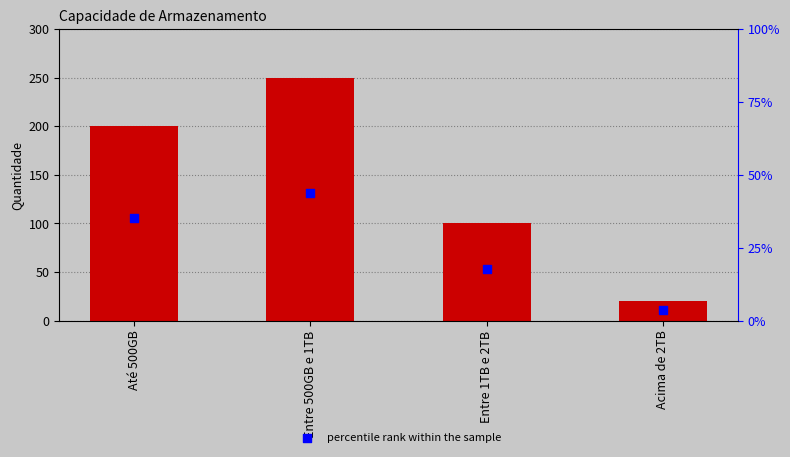

Which series has the widest spread of Y values?

Quantidade